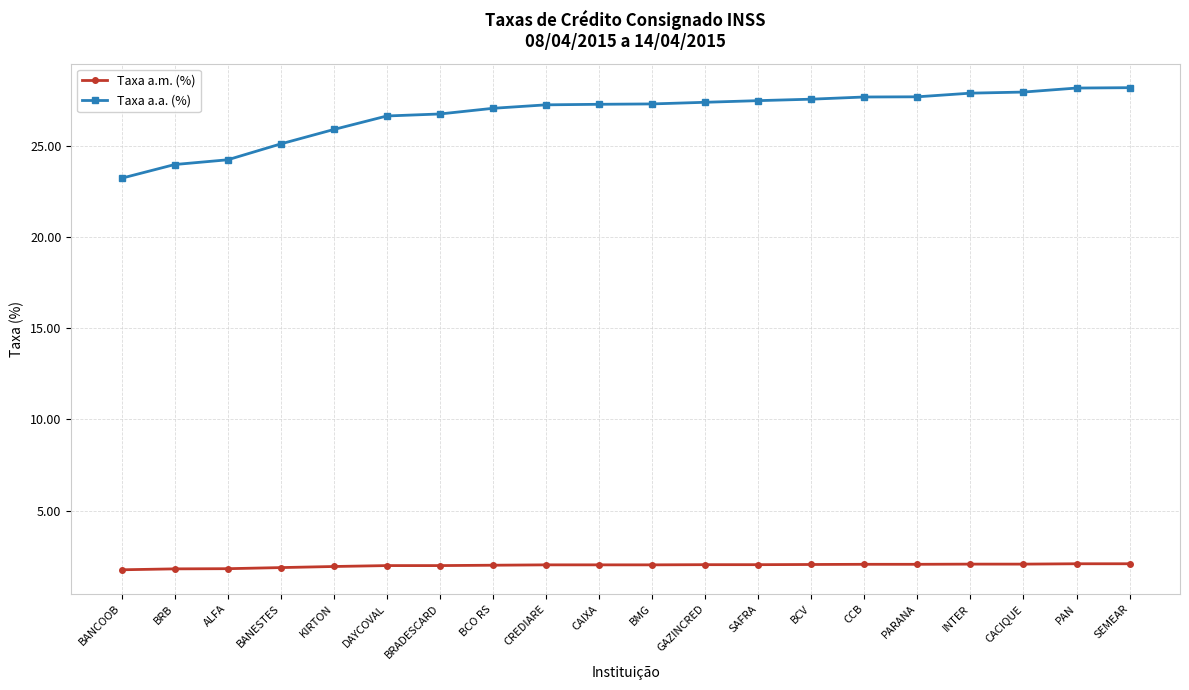

What is the greatest value displayed?

28.2